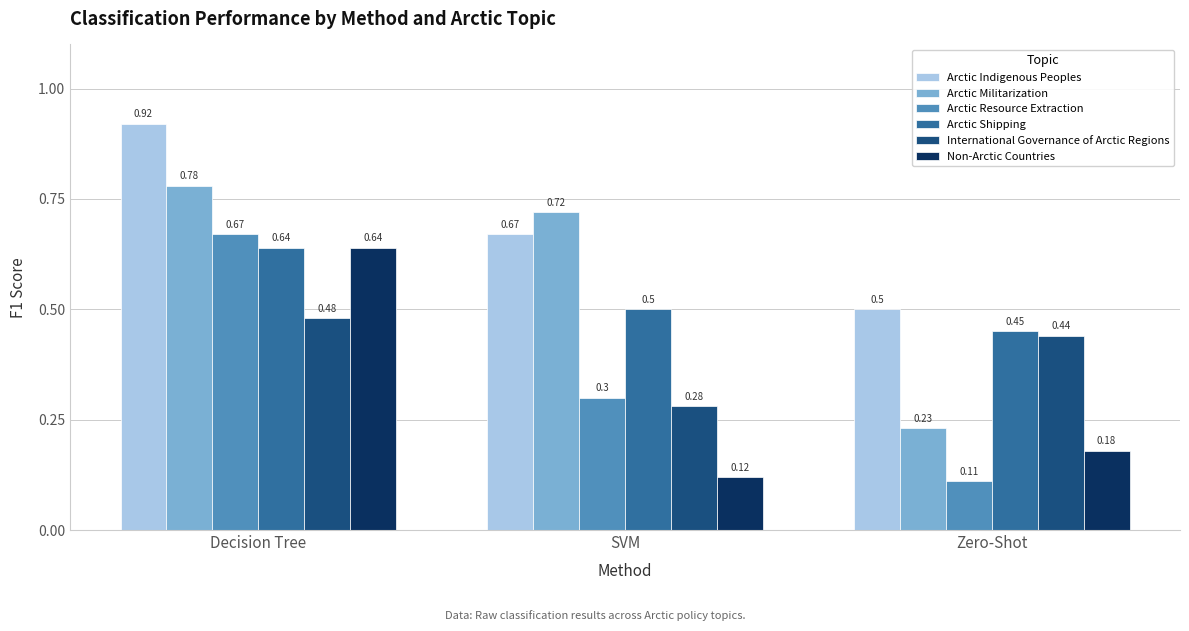

At which category is the sum across all series the highest?

Decision Tree